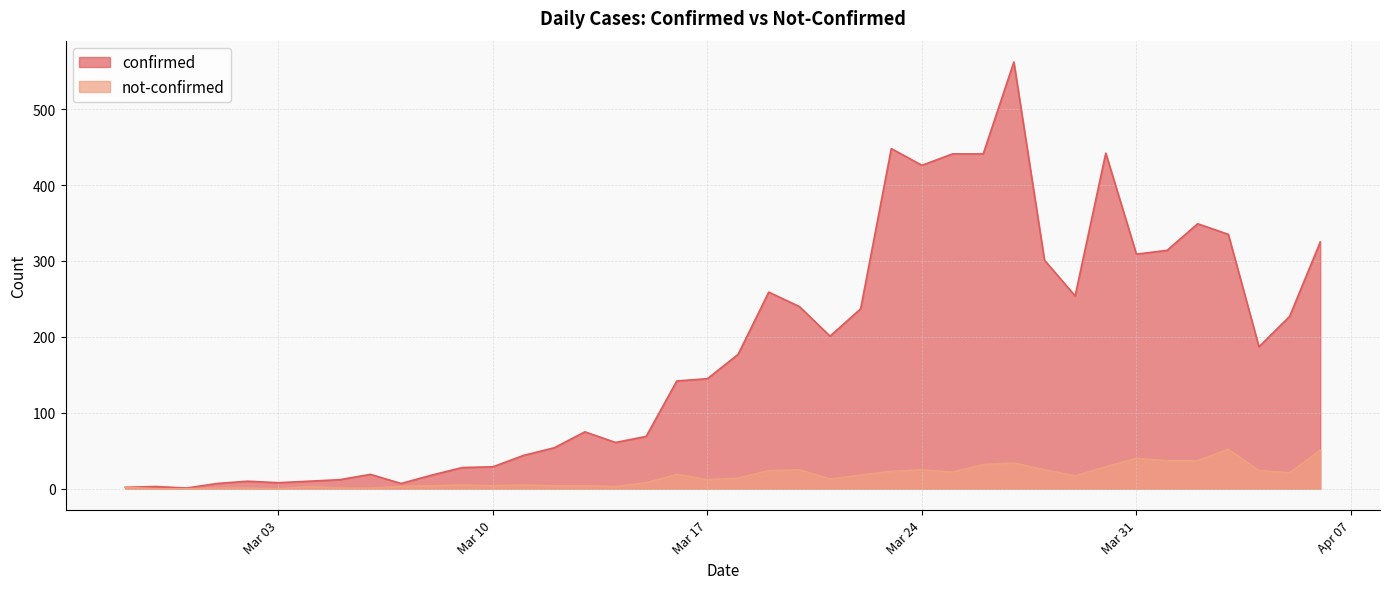

How many data points in not-confirmed are less than 14?

20